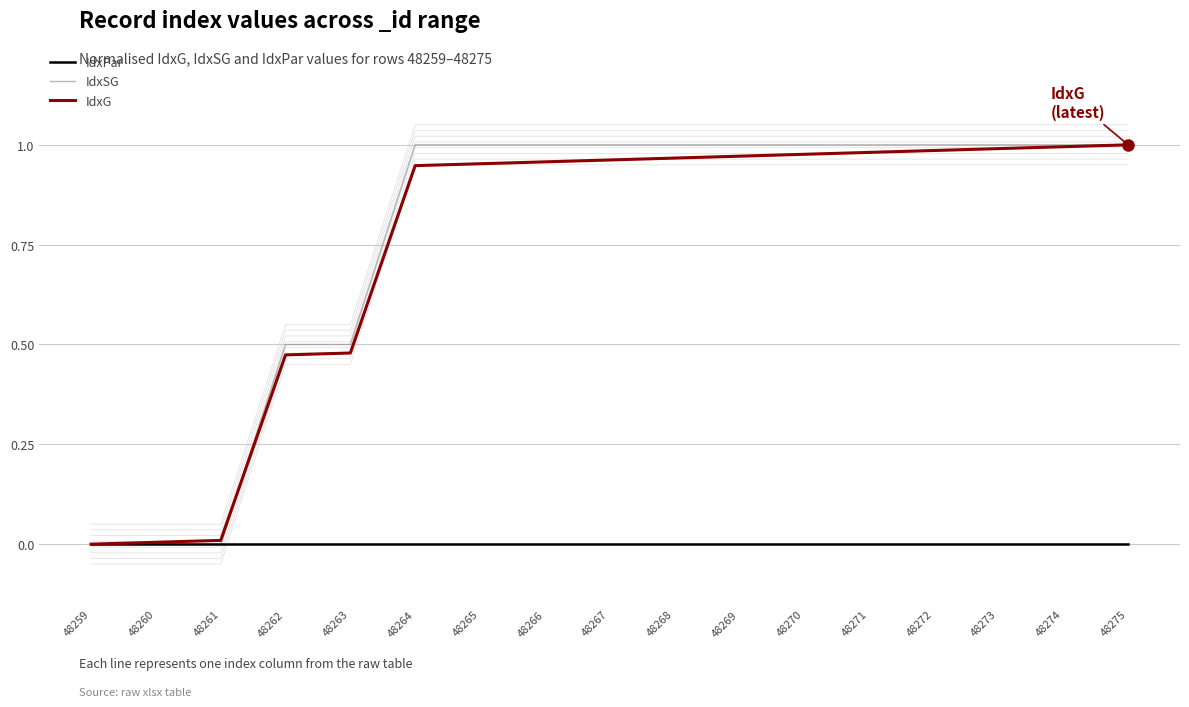

What is the difference between the second highest and second lowest values in the IdxG series?

1.0